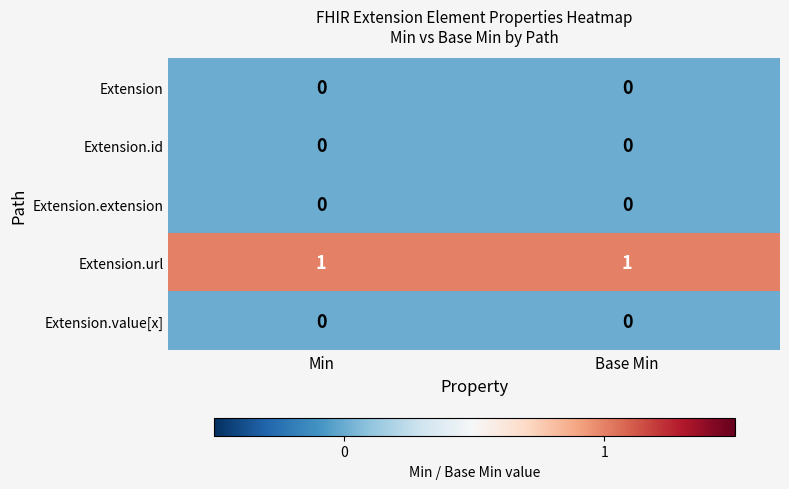

Reading right to left, transcribe all the data shown in this chart.

Extension: Base Min=0	Min=0
Extension.id: Base Min=0	Min=0
Extension.extension: Base Min=0	Min=0
Extension.url: Base Min=1	Min=1
Extension.value[x]: Base Min=0	Min=0